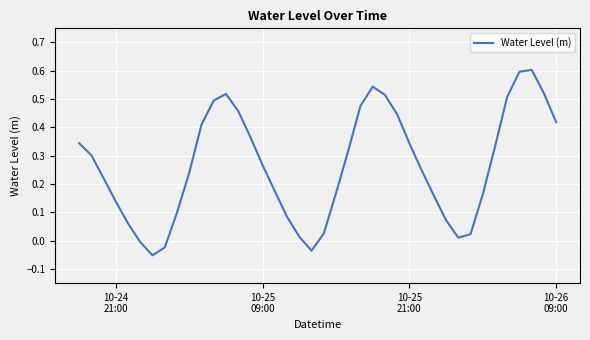

What is the difference between the maximum and minimum values?

0.7